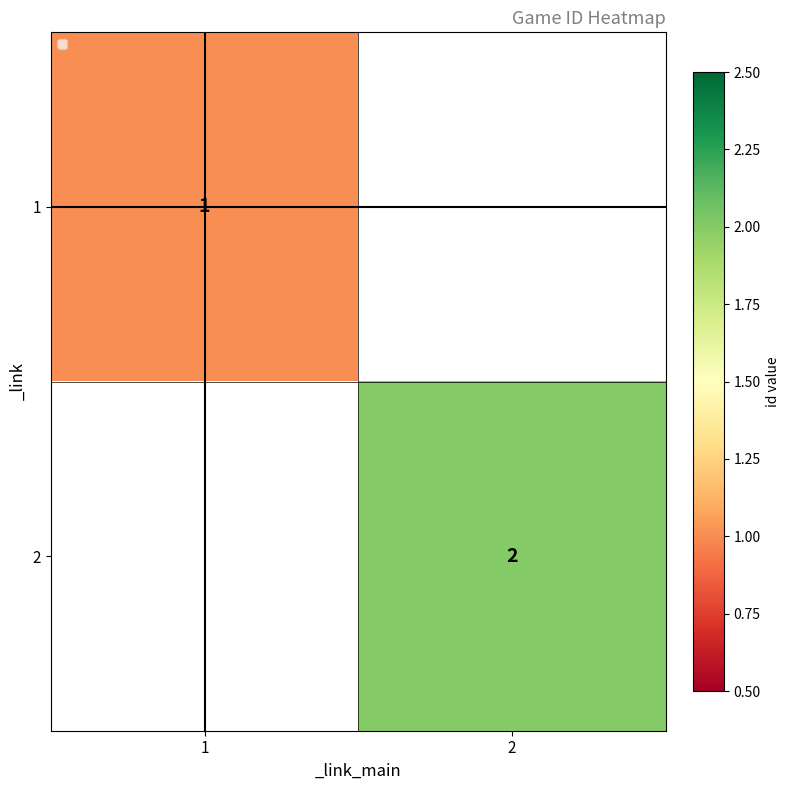

True or false: 1 has a value of 1 at 1.

True